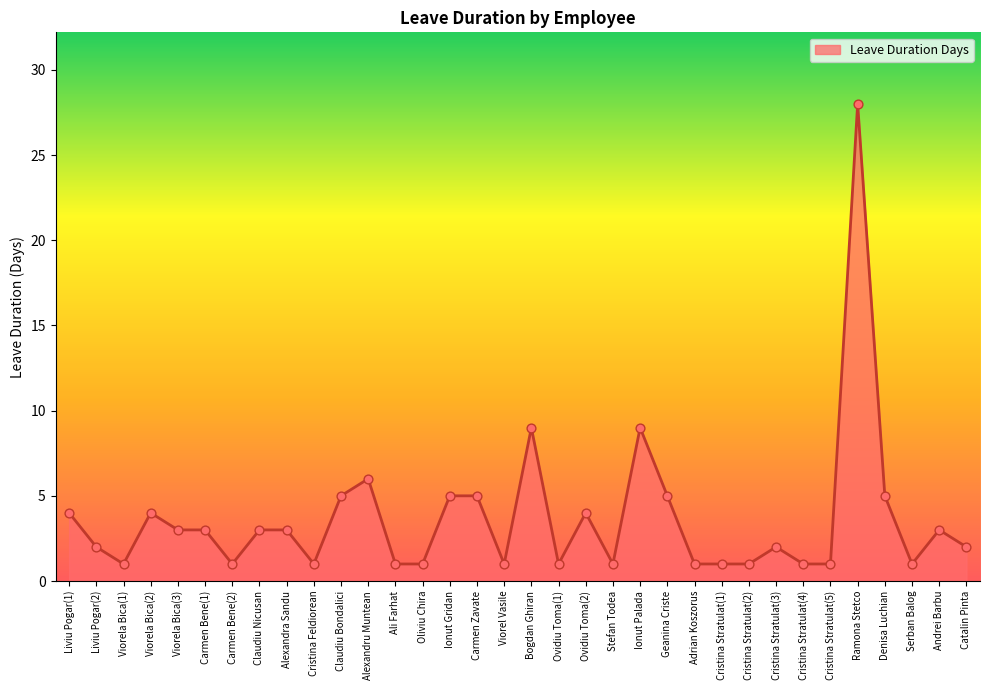

Which has a higher value, Liviu Pogar(2) or Ramona Stetco?

Ramona Stetco